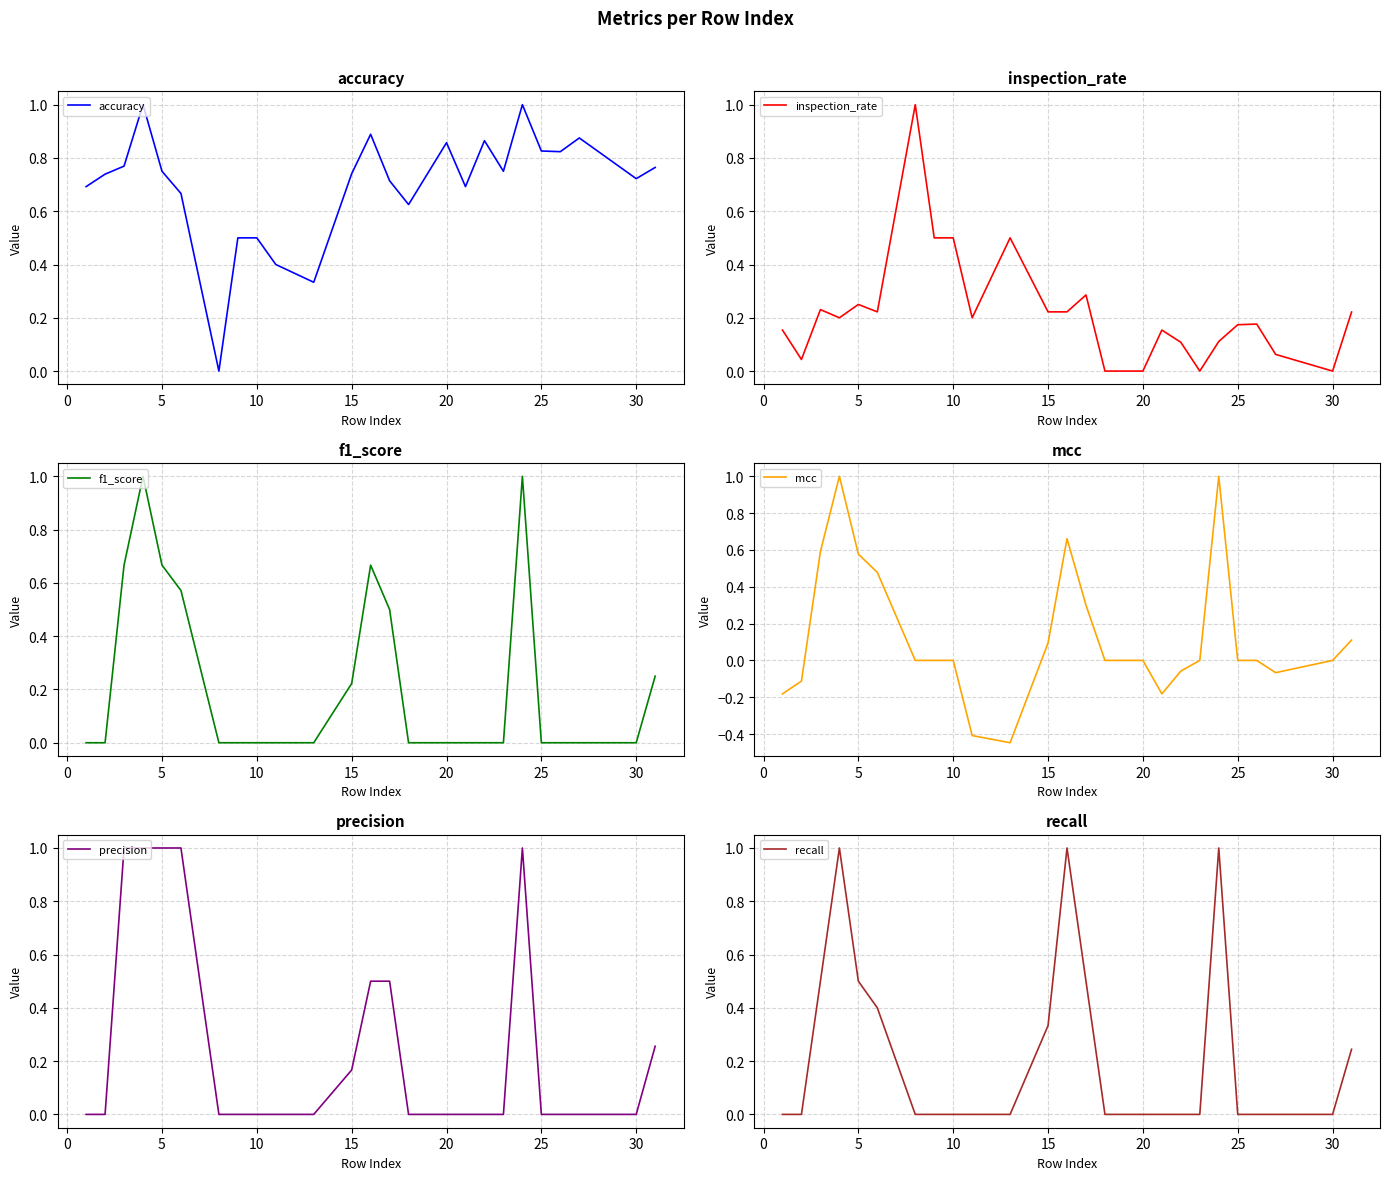

How many values in mcc are above zero?

9